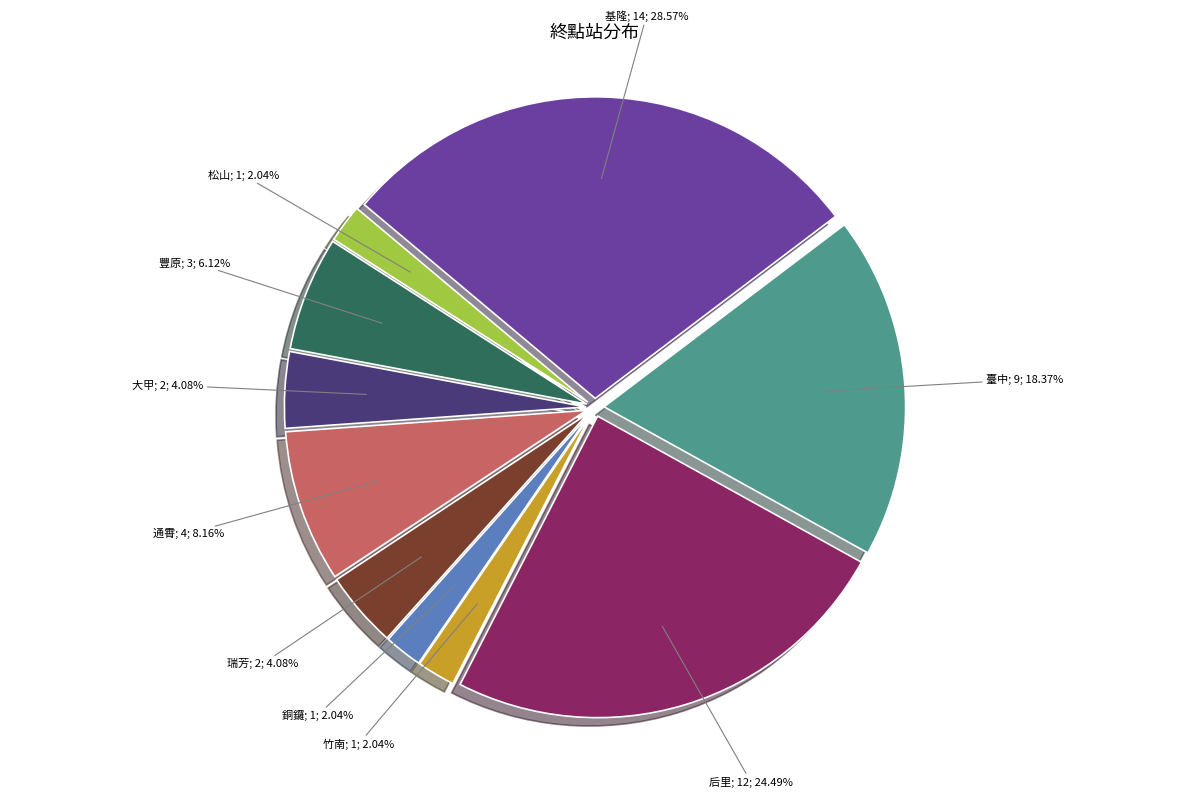

Is there any slice that represents more than half of the pie?

No